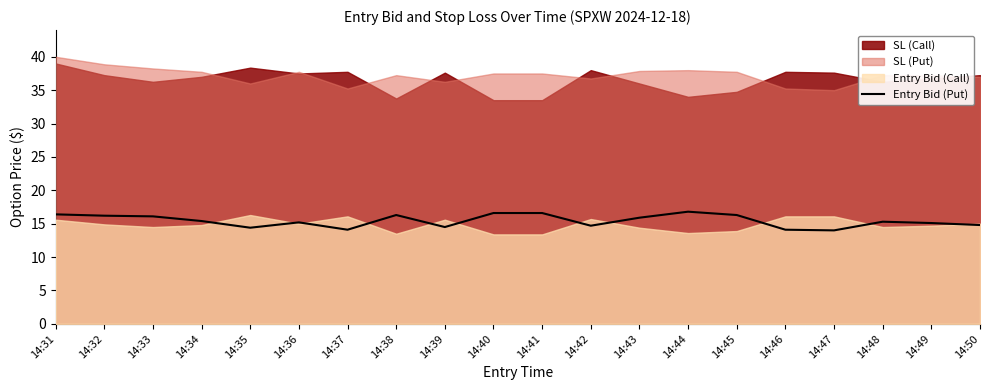

How many points are lower than both their immediate neighbors (excluding endpoints)?

5